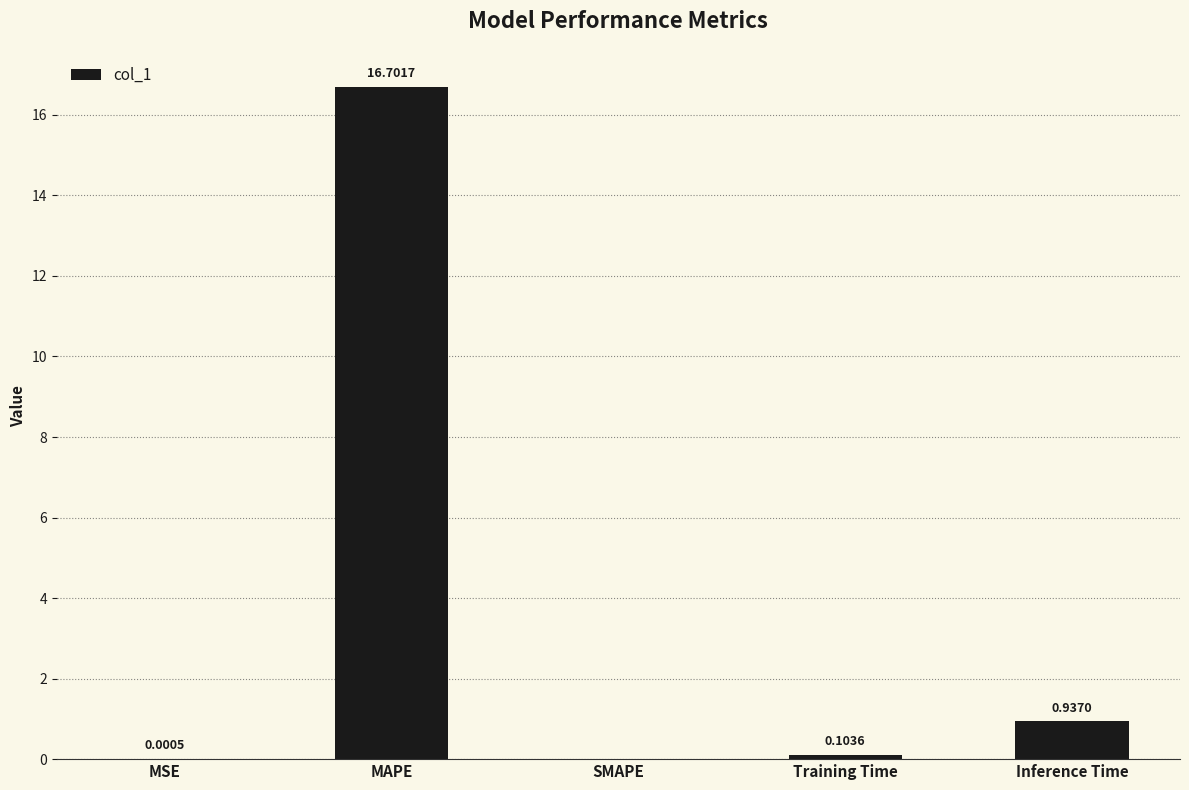

What is the sum of all values?

17.7